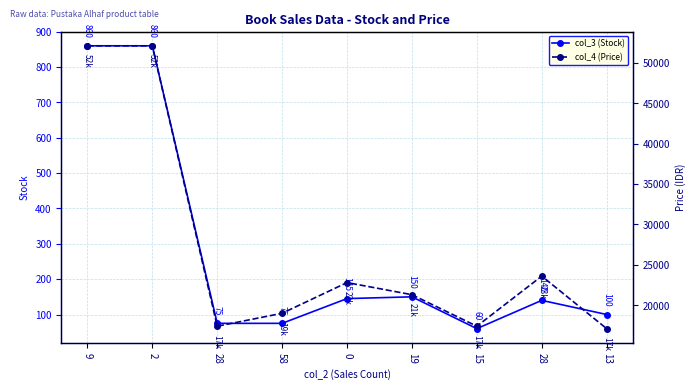

Rank the series at 9 from lowest to highest value.

col_3 (Stock), col_4 (Price)